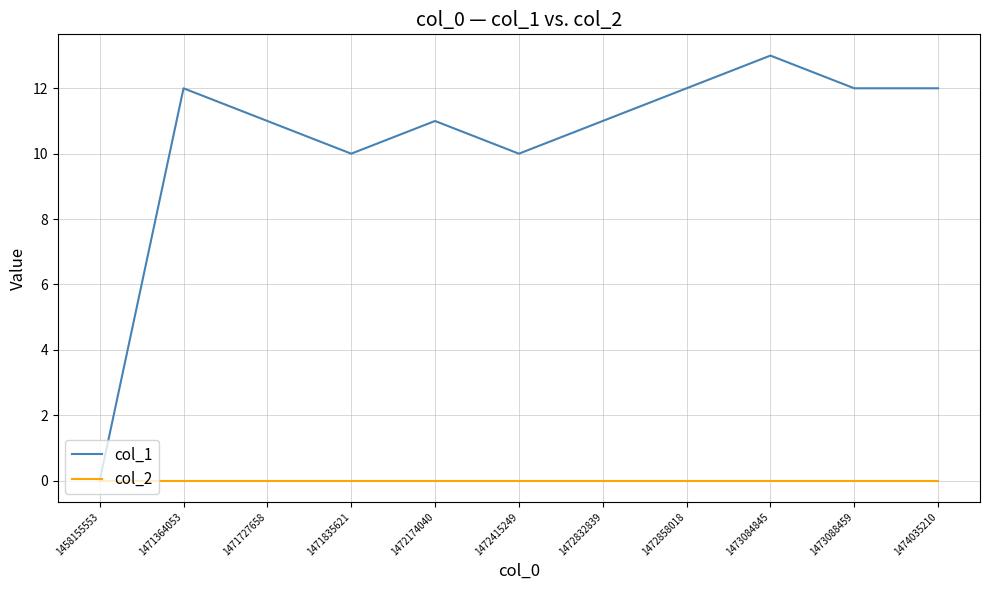

Reading left to right, what are all the values shown in this chart?

col_1: 0	12	11	10	11	10	11	12	13	12	12
col_2: 0	0	0	0	0	0	0	0	0	0	0